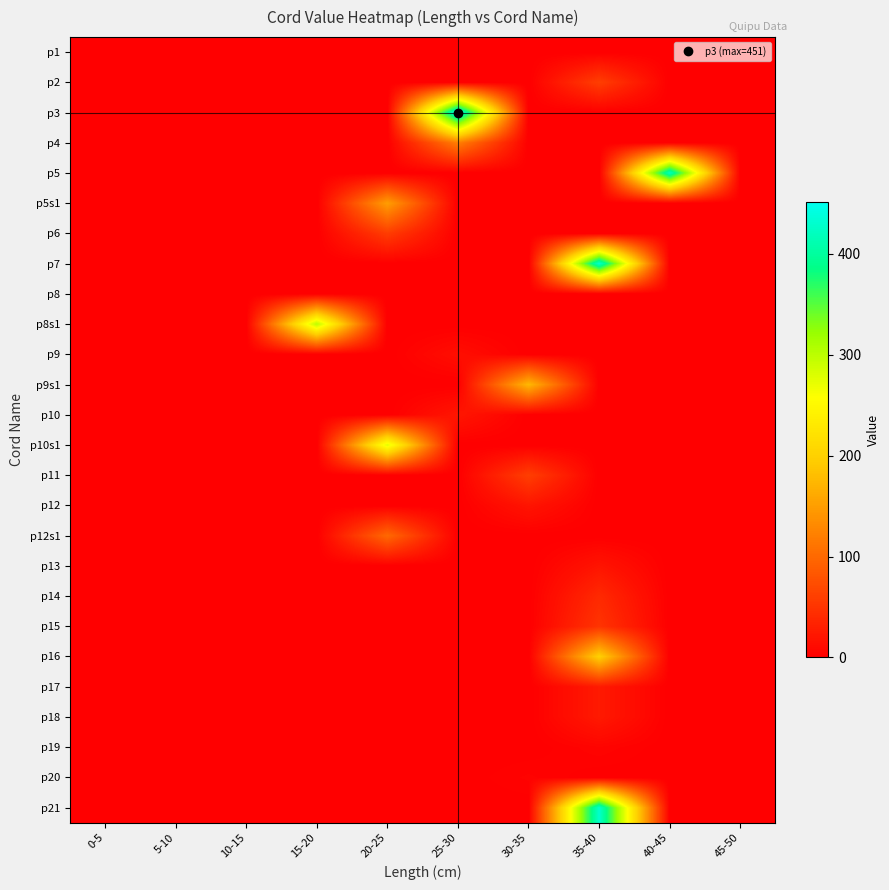

At which category is the sum across all series the highest?

35-40